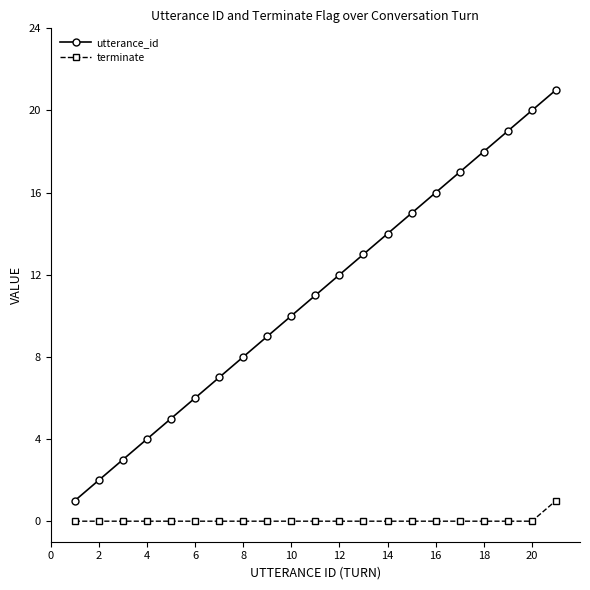

Which series has the largest total across all categories?

utterance_id